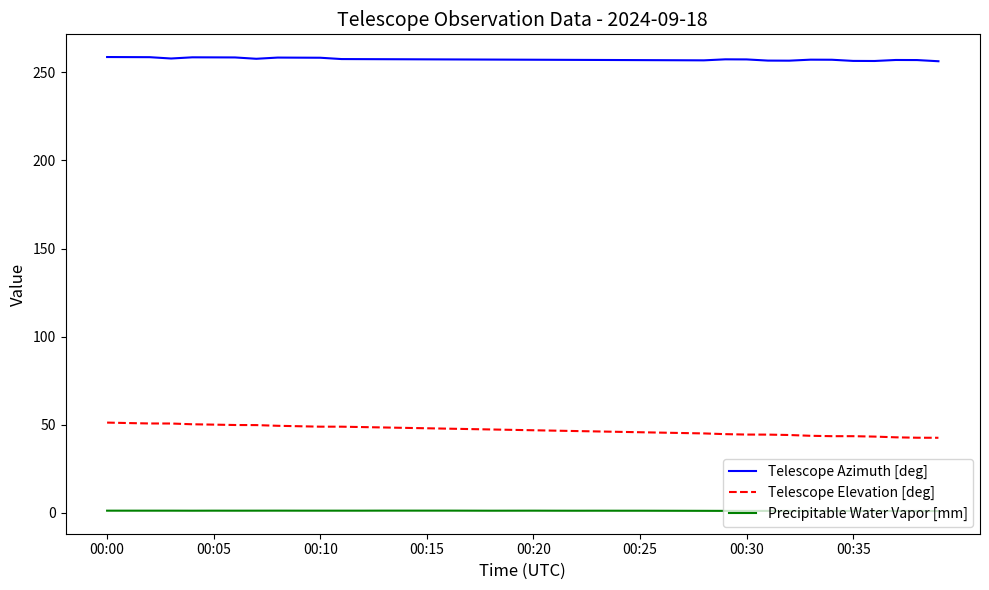

Which series has the largest total across all categories?

Telescope Azimuth [deg]